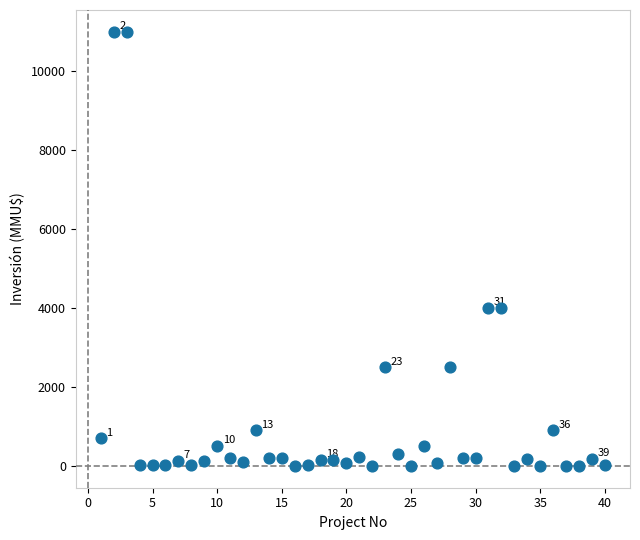

What is the range of X values (max minus min)?

39